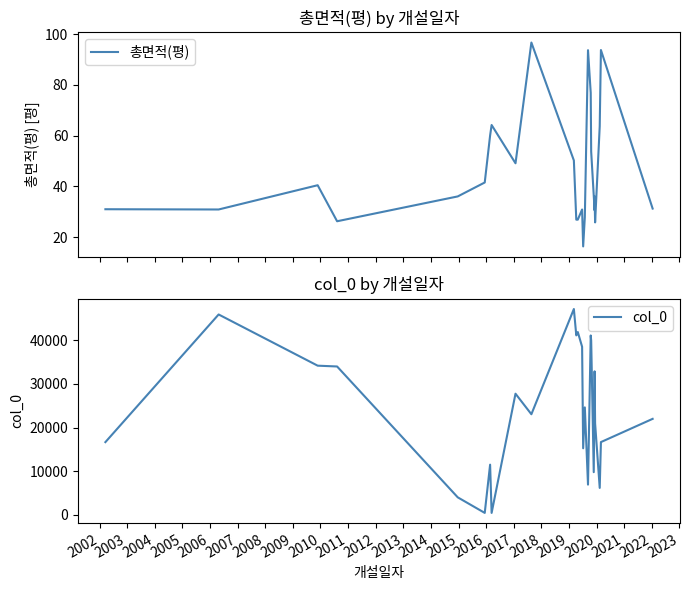

True or false: col_0 and 총면적(평) cross at least once.

False